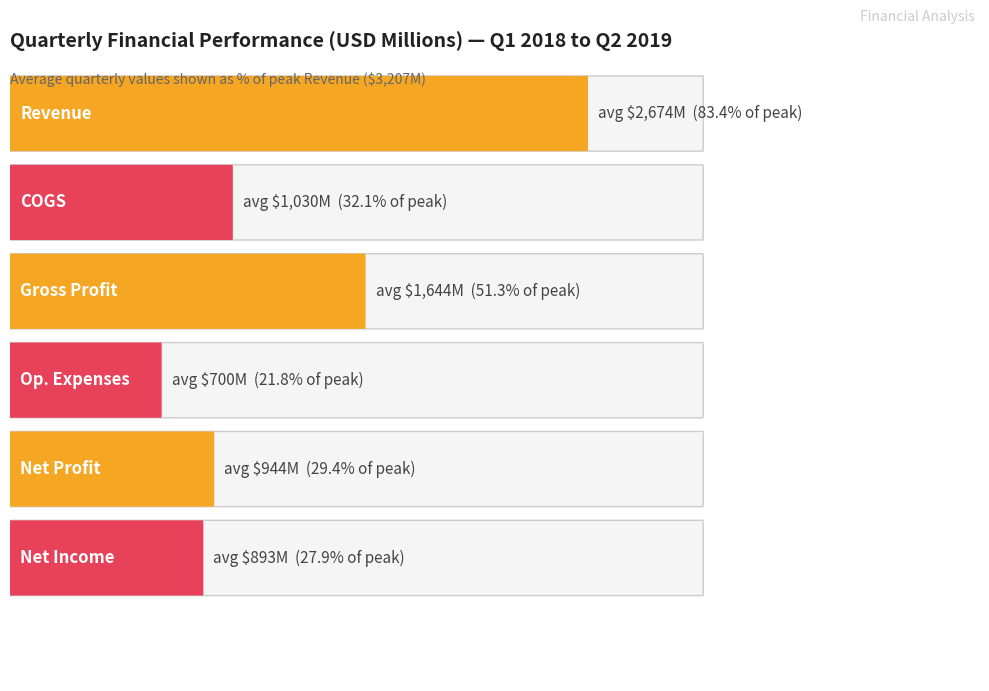

Reading left to right, what are all the values shown in this chart?

Revenue: 1937	2230	2636	2911	3207	3123
COGS: 787	928	1067	1110	1139	1148
Gross Profit: 1150	1302	1569	1801	2068	1975
Operating Expenses: 596	614	674	728	773	818
Net Profit: 554	688	895	1073	1295	1157
Net Income: 507	583	836	1089	1244	1101